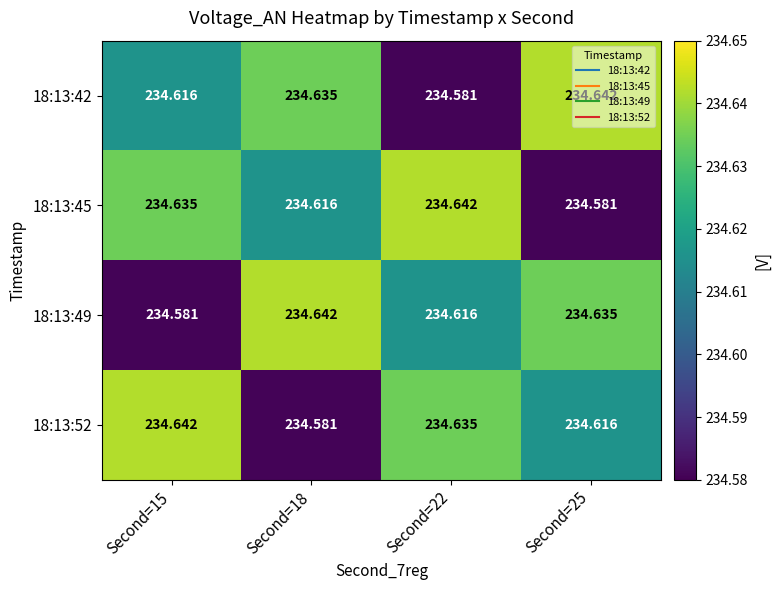

How many data points does each series have?

4